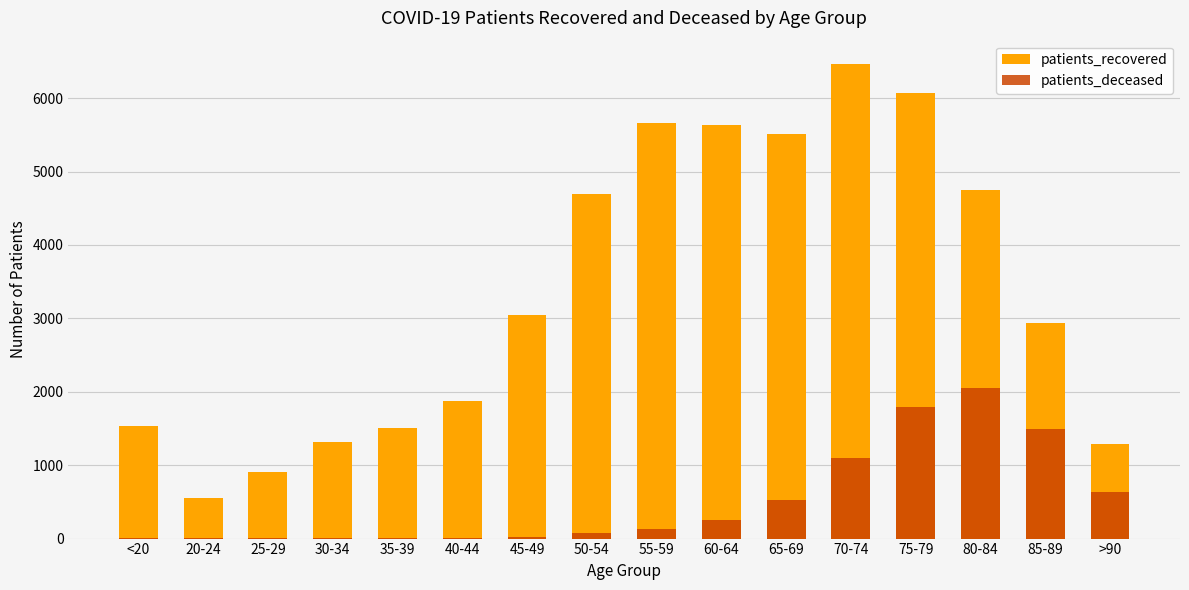

Is it true that patients_recovered equals 4690 at 50-54?

True